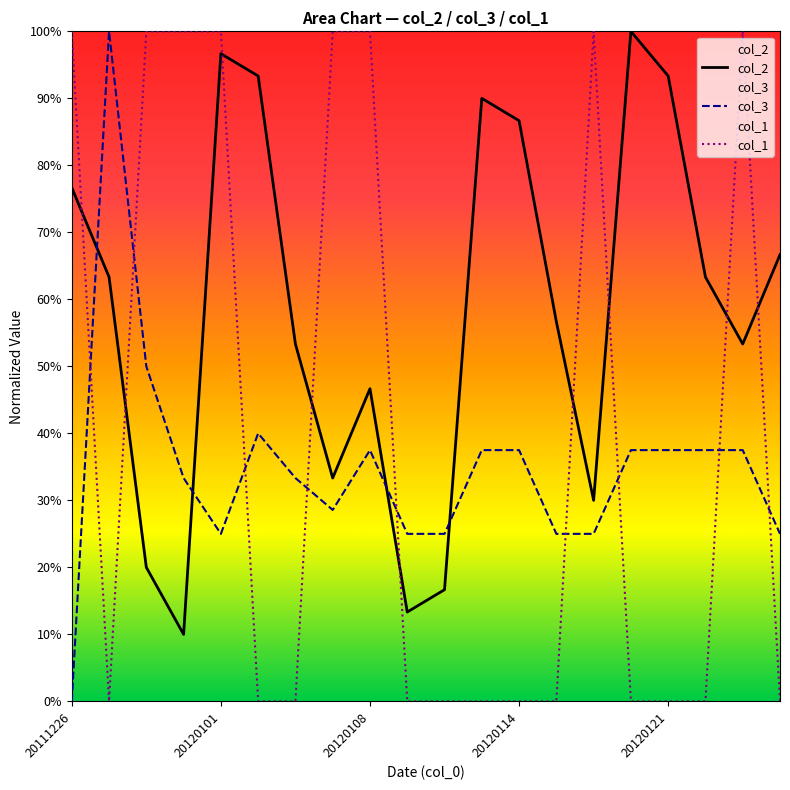

Where is col_3 nearest to the value 0?

20111226